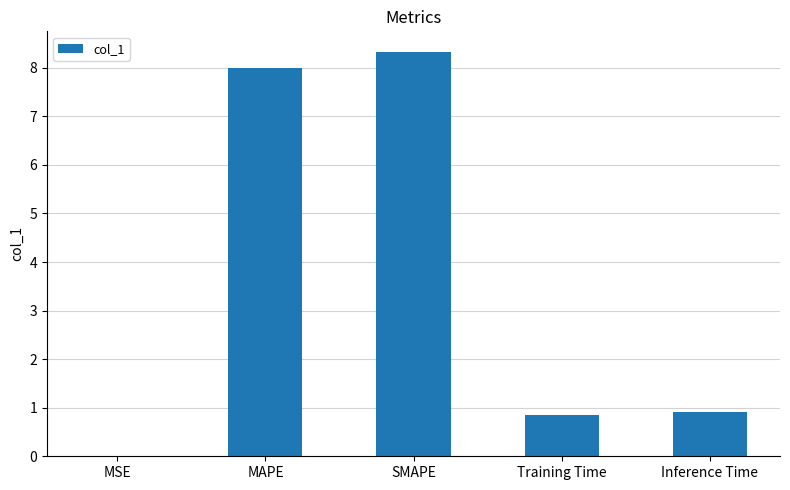

What is the maximum value shown in the chart?

8.3